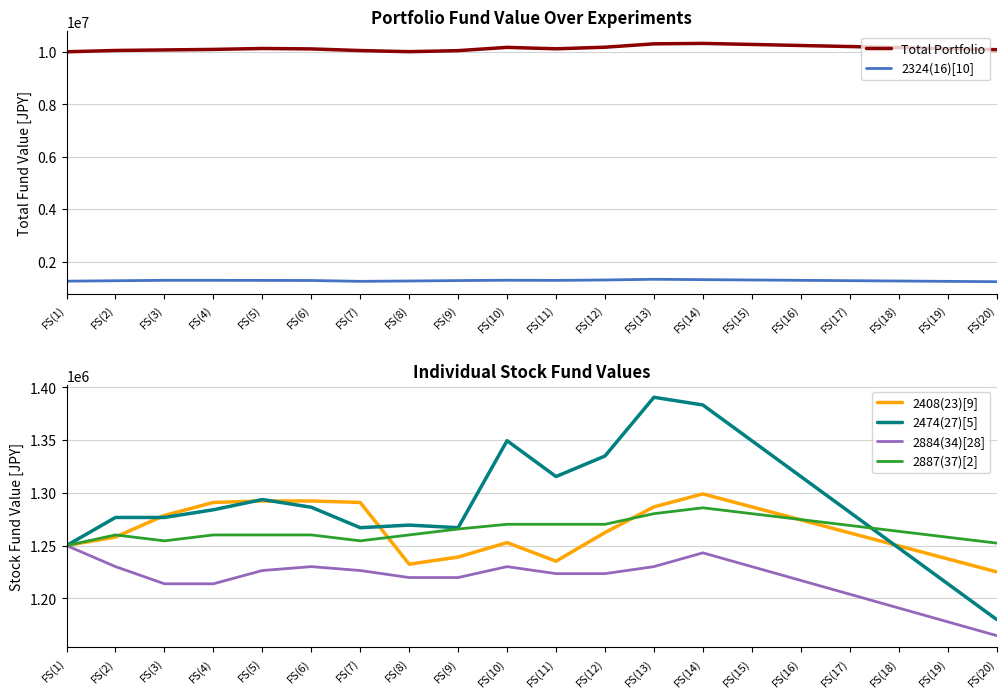

Which has a higher value, FS(8) or FS(15)?

FS(15)